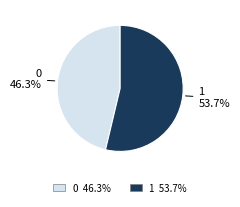

Approximately how many times larger is the value at 1 compared to 0?

1.2